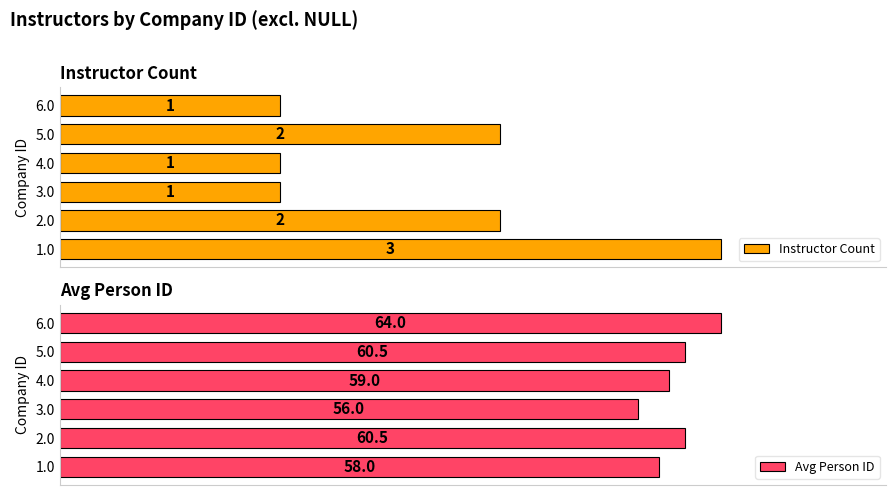

What are all the series names shown in the legend?

Instructor Count, Avg Person ID